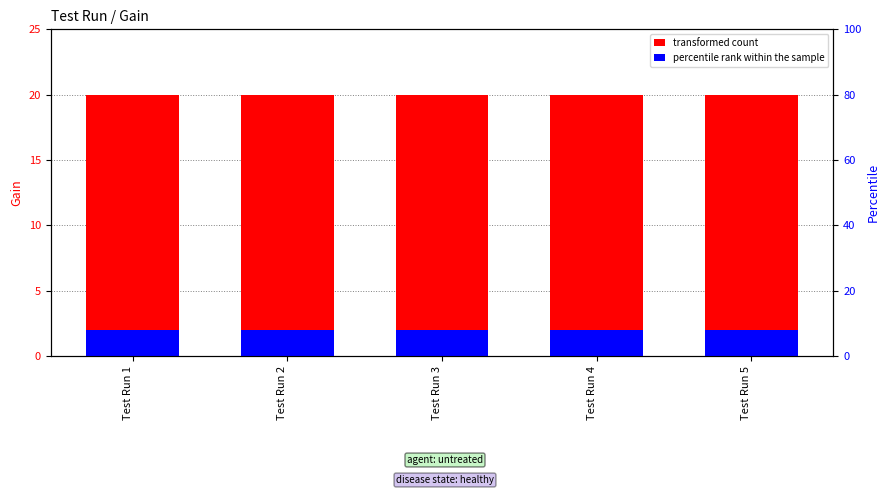

How many bars are there in each group?

2